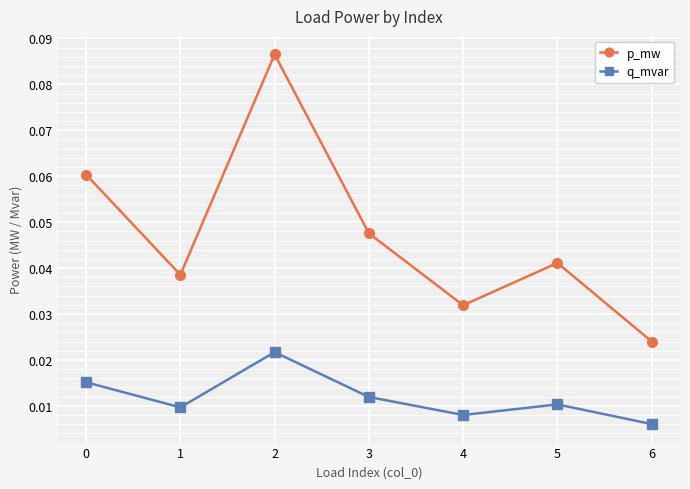

How many lines are shown in the chart?

2